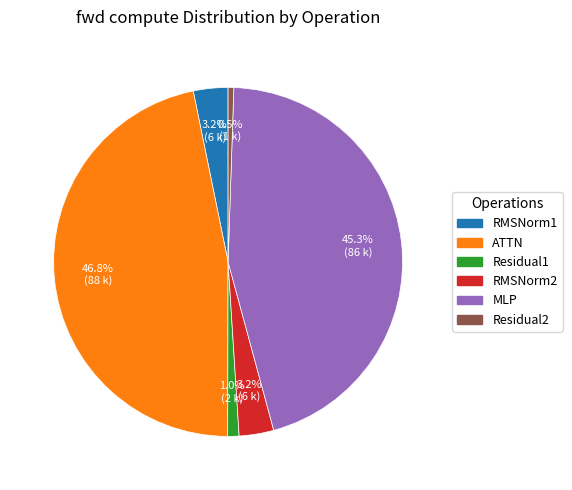

True or false: RMSNorm1 accounts for 3% of the total.

True